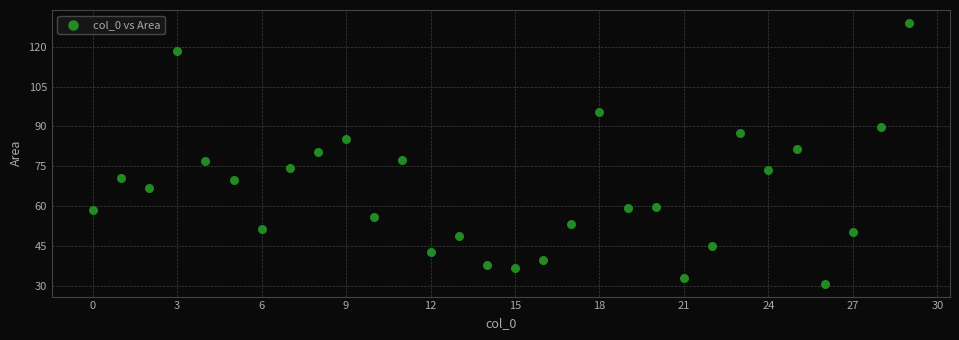

What is the range of X values (max minus min)?

29.0